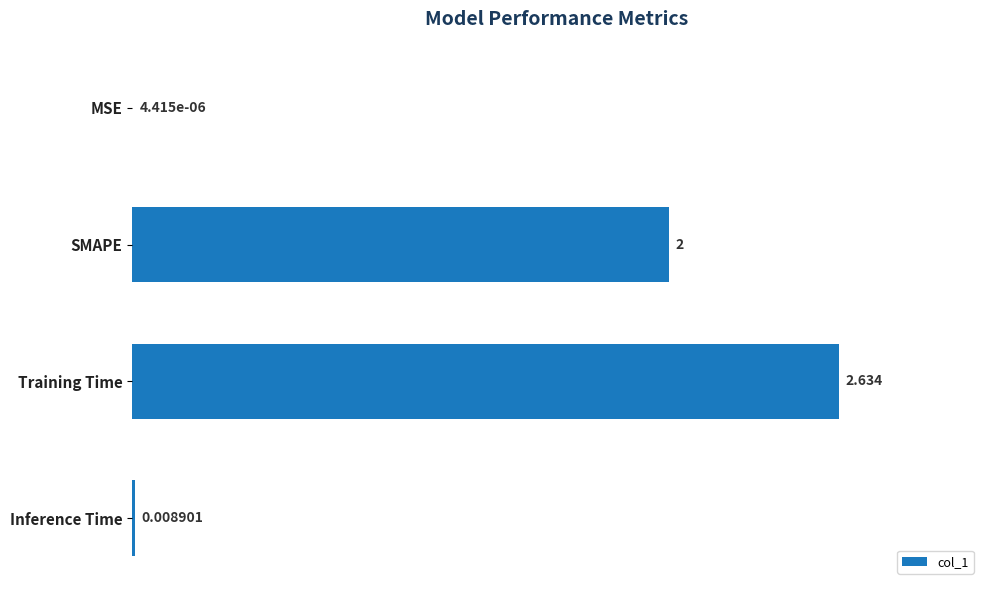

At which category does the chart reach its peak across all series?

Training Time